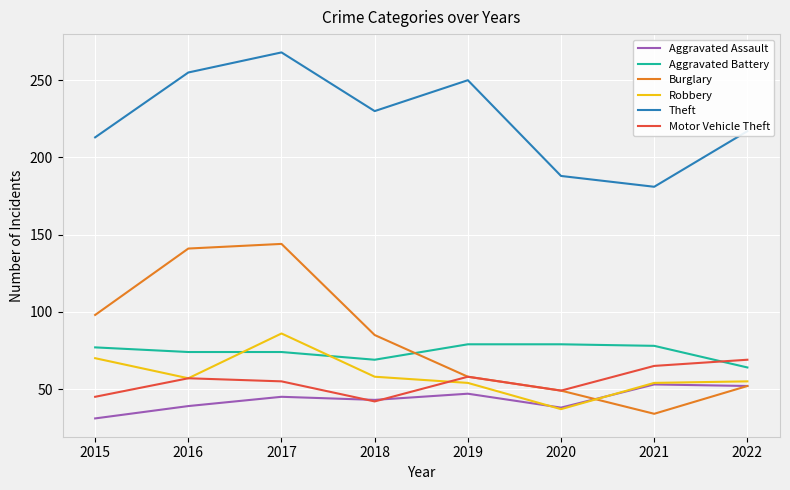

What is the minimum value for Burglary?

34